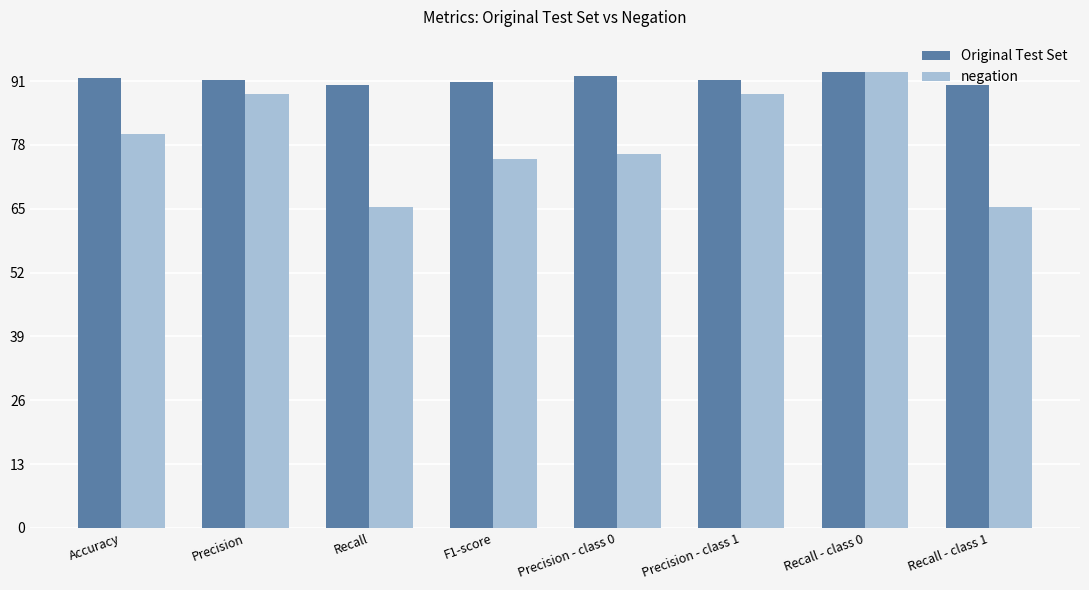

What is the sum of the negation values at Precision and Recall - class 1?

153.6